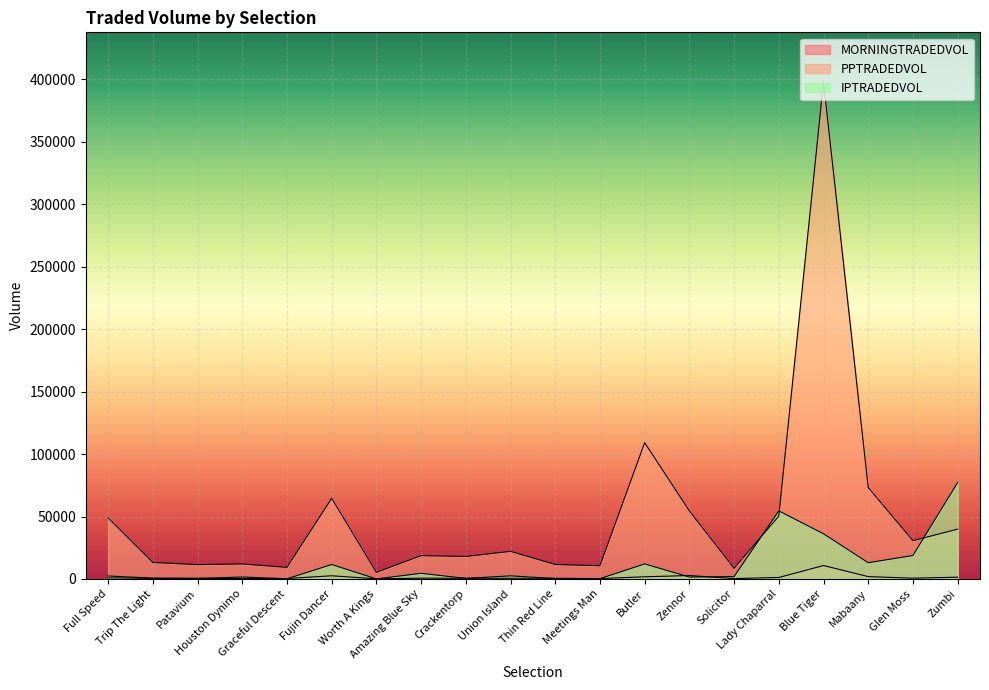

Rank the series by their average value, from lowest to highest.

MORNINGTRADEDVOL, IPTRADEDVOL, PPTRADEDVOL